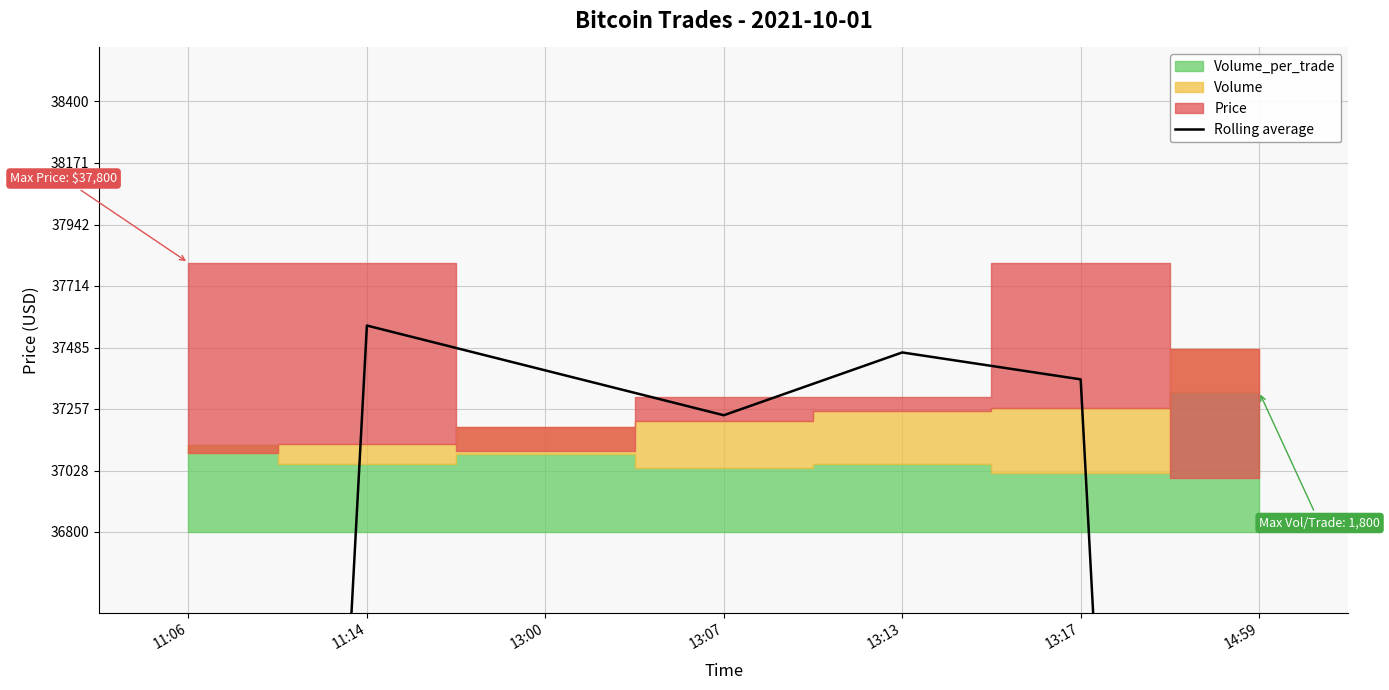

List the labels in order of value, largest first.

11:14, 13:13, 13:00, 13:17, 13:07, 11:06, 14:59